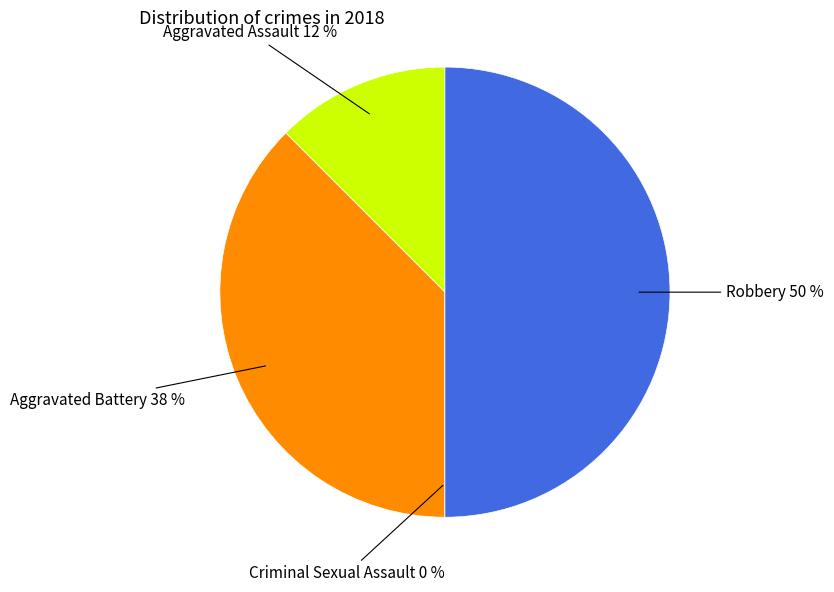

Combined, what portion of the pie is Criminal Sexual Assault and Aggravated Battery?

37.5%